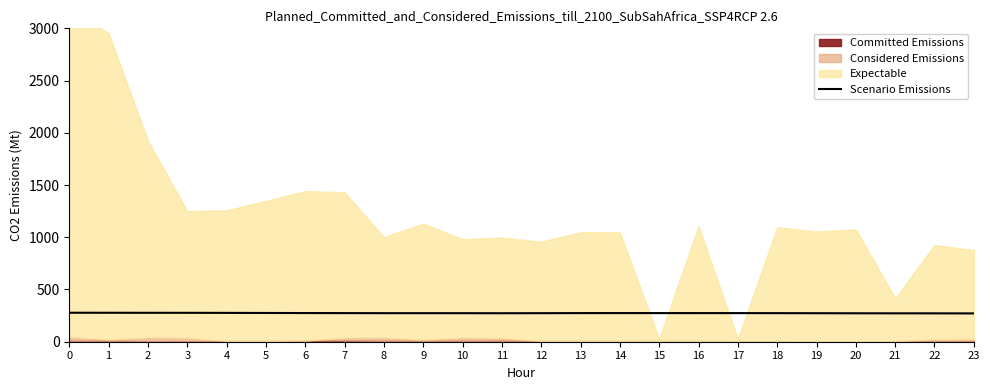

What is the ratio of the value at 14 to the value at 22?

1.0